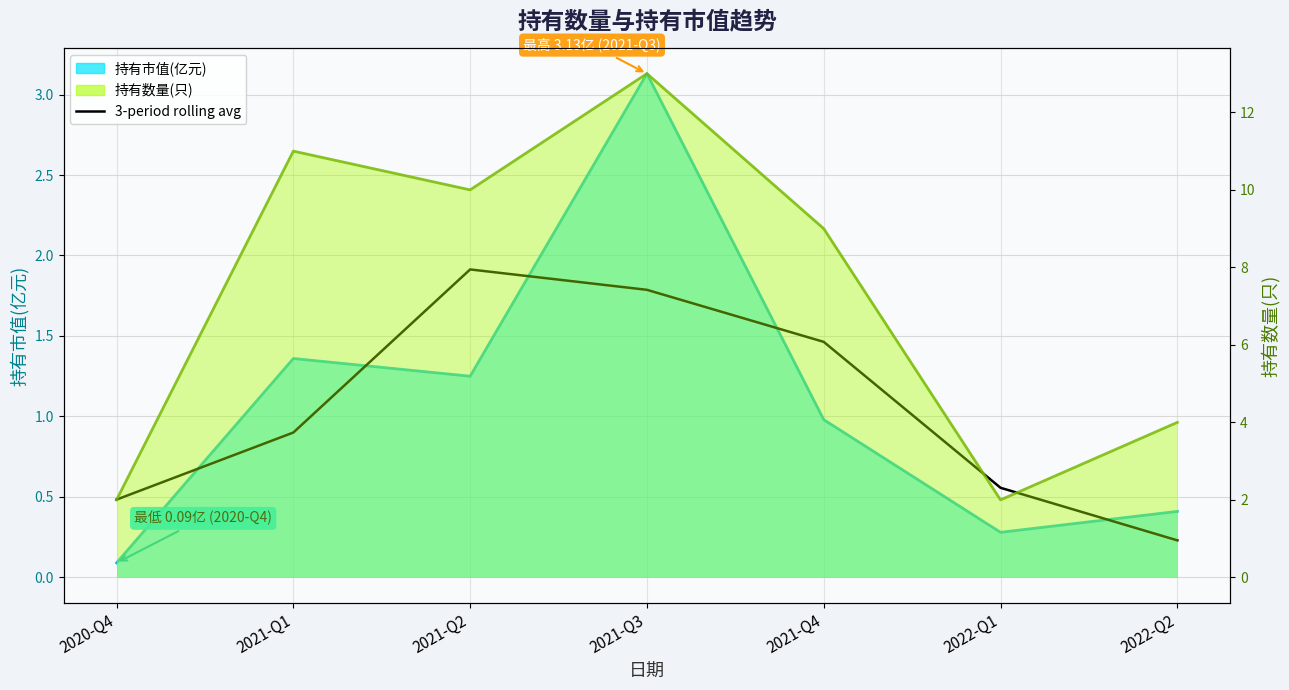

What position from the left is 2021-Q3?

4